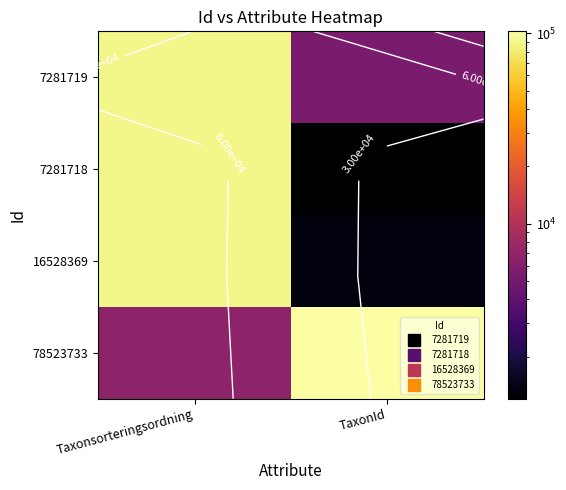

List the labels in order of 16528369 value, largest first.

Taxonsorteringsordning, TaxonId